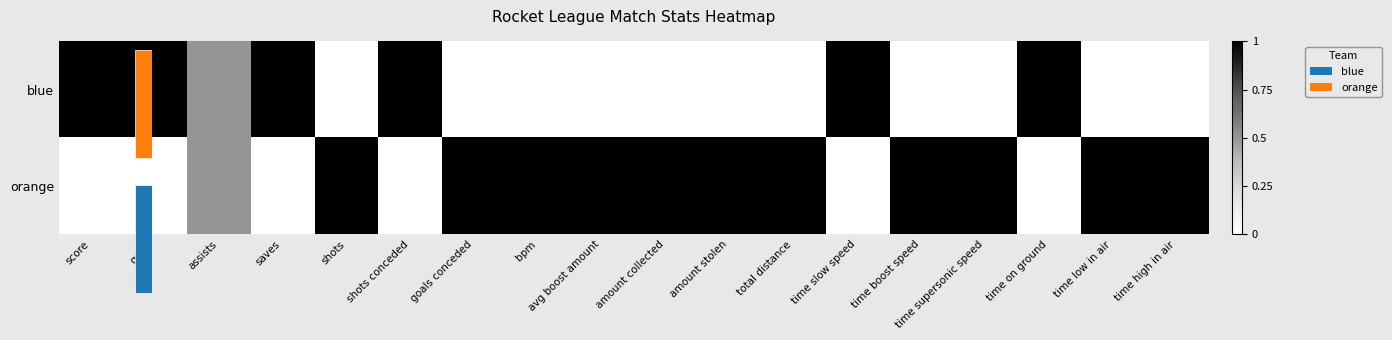

Rank the categories by orange value from highest to lowest.

shots, goals conceded, bpm, avg boost amount, amount collected, amount stolen, total distance, time boost speed, time supersonic speed, time low in air, time high in air, assists, score, goals, saves, shots conceded, time slow speed, time on ground